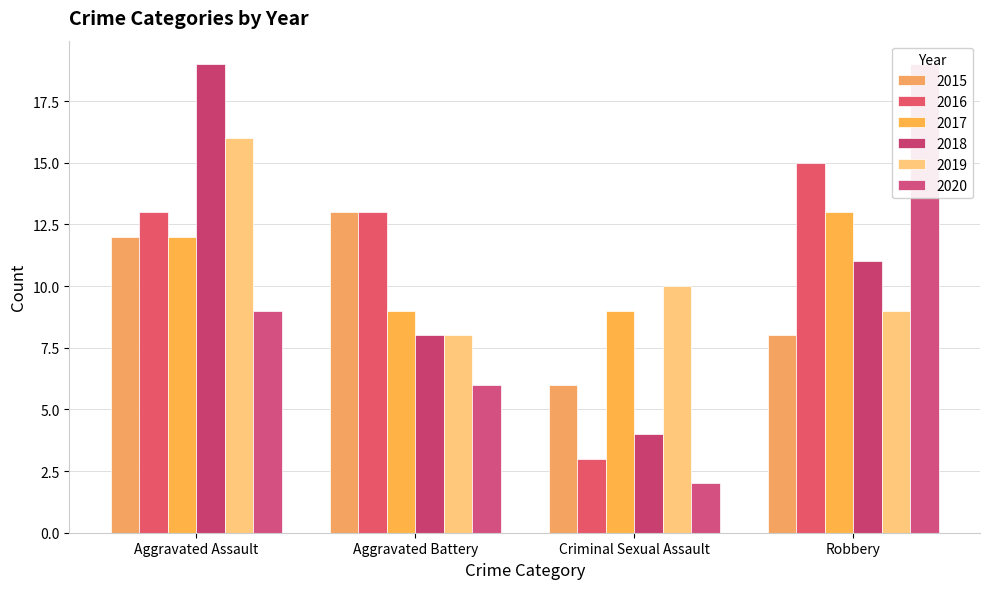

Rank the categories by 2019 value from lowest to highest.

Aggravated Battery, Robbery, Criminal Sexual Assault, Aggravated Assault